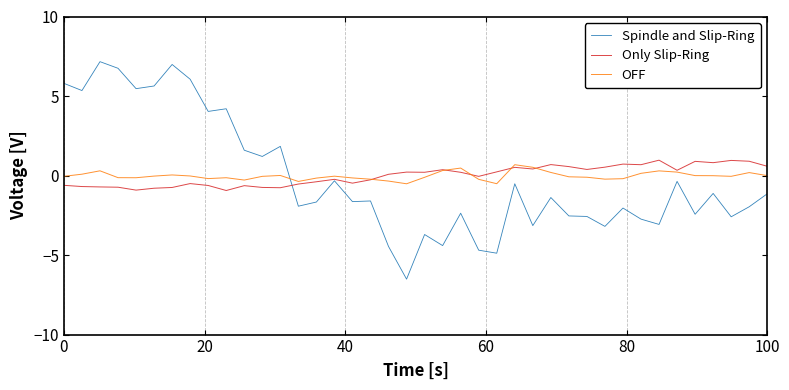

Which series has the largest range (max minus min)?

Spindle and Slip-Ring